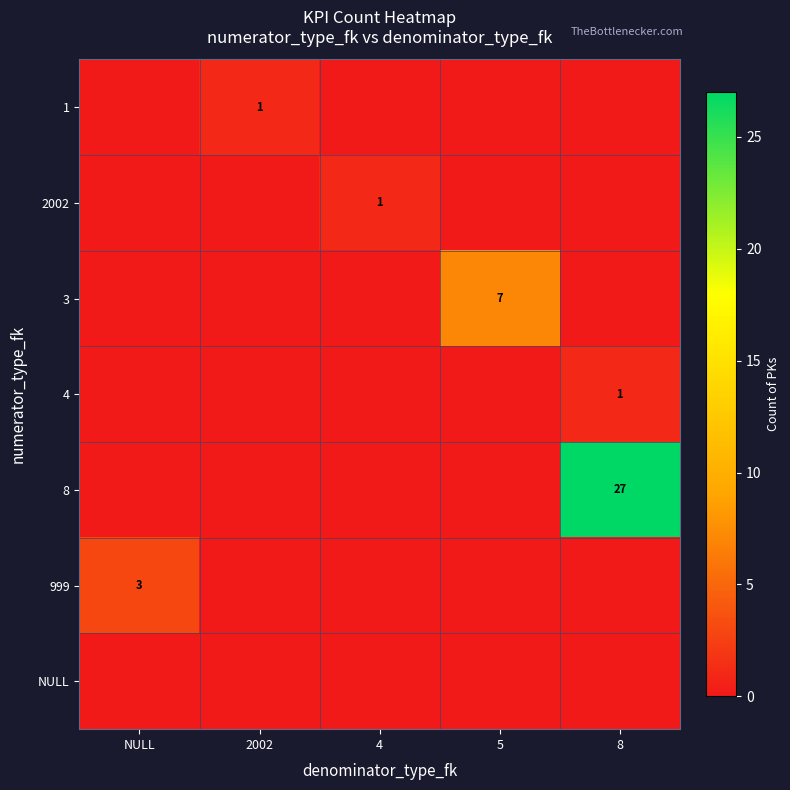

What is the difference between the maximum and second lowest values in the 3 series?

7